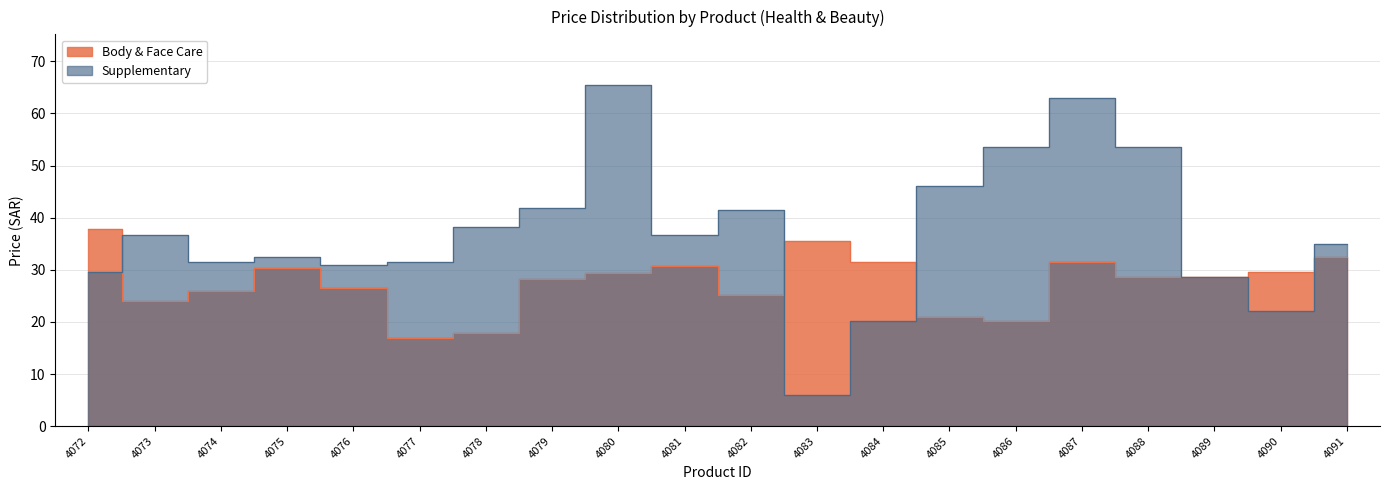

Between which two adjacent categories do Body & Face Care and Supplementary first intersect?

4072 and 4073